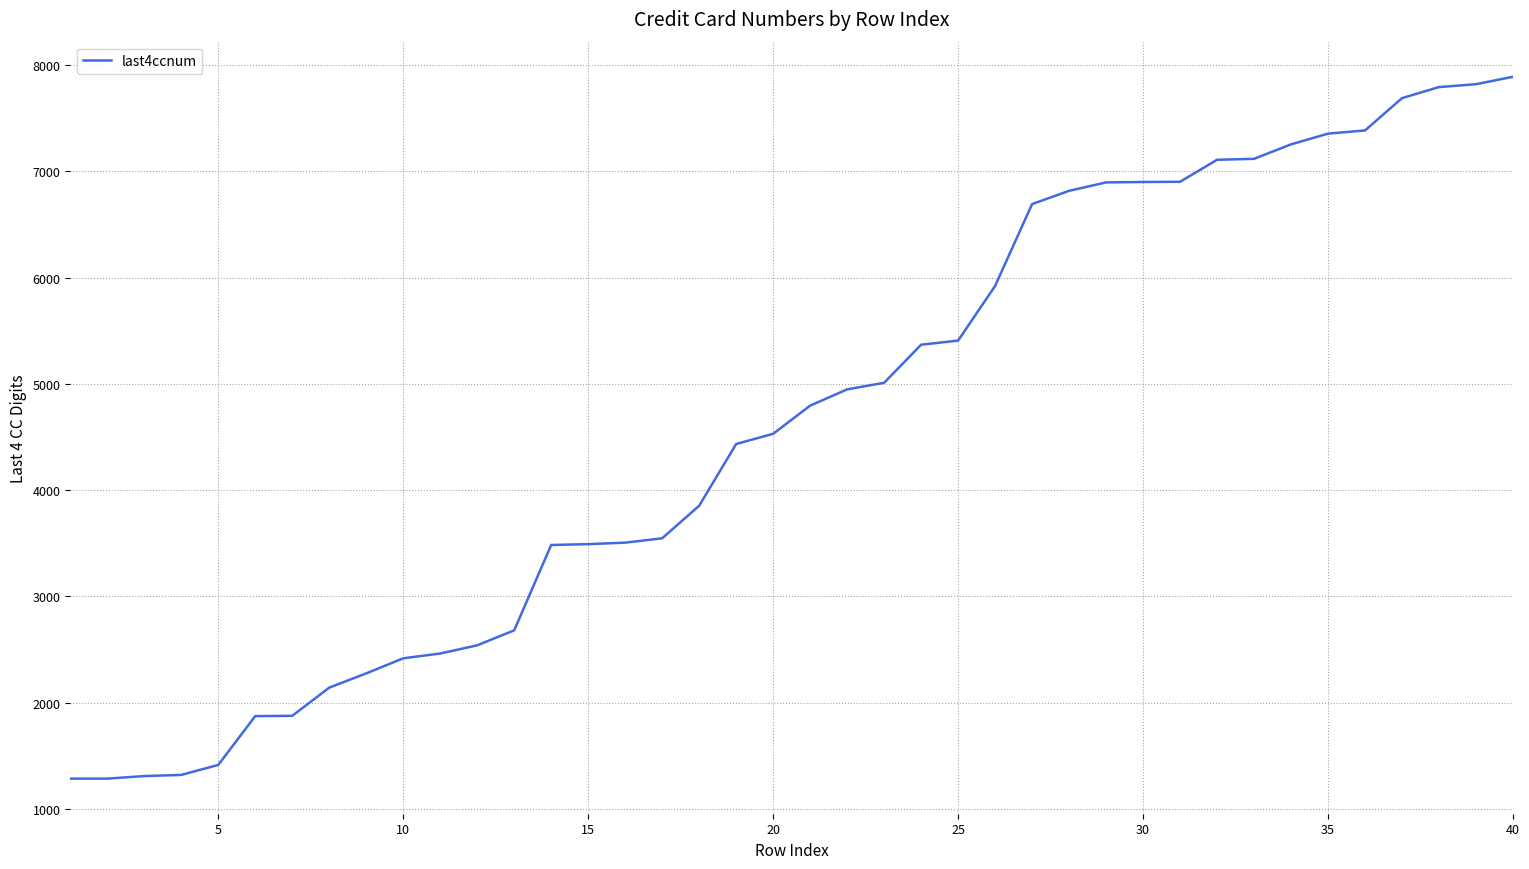

What is the smallest value displayed?

1286